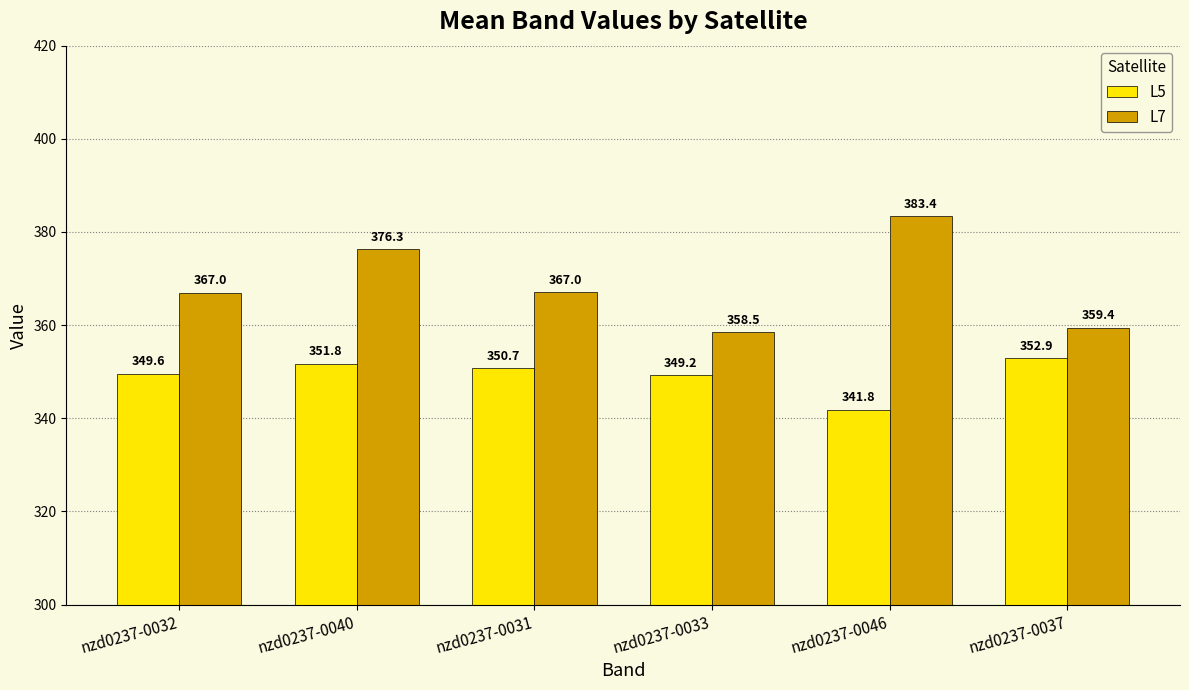

At how many categories does at least one series exceed 368?

2